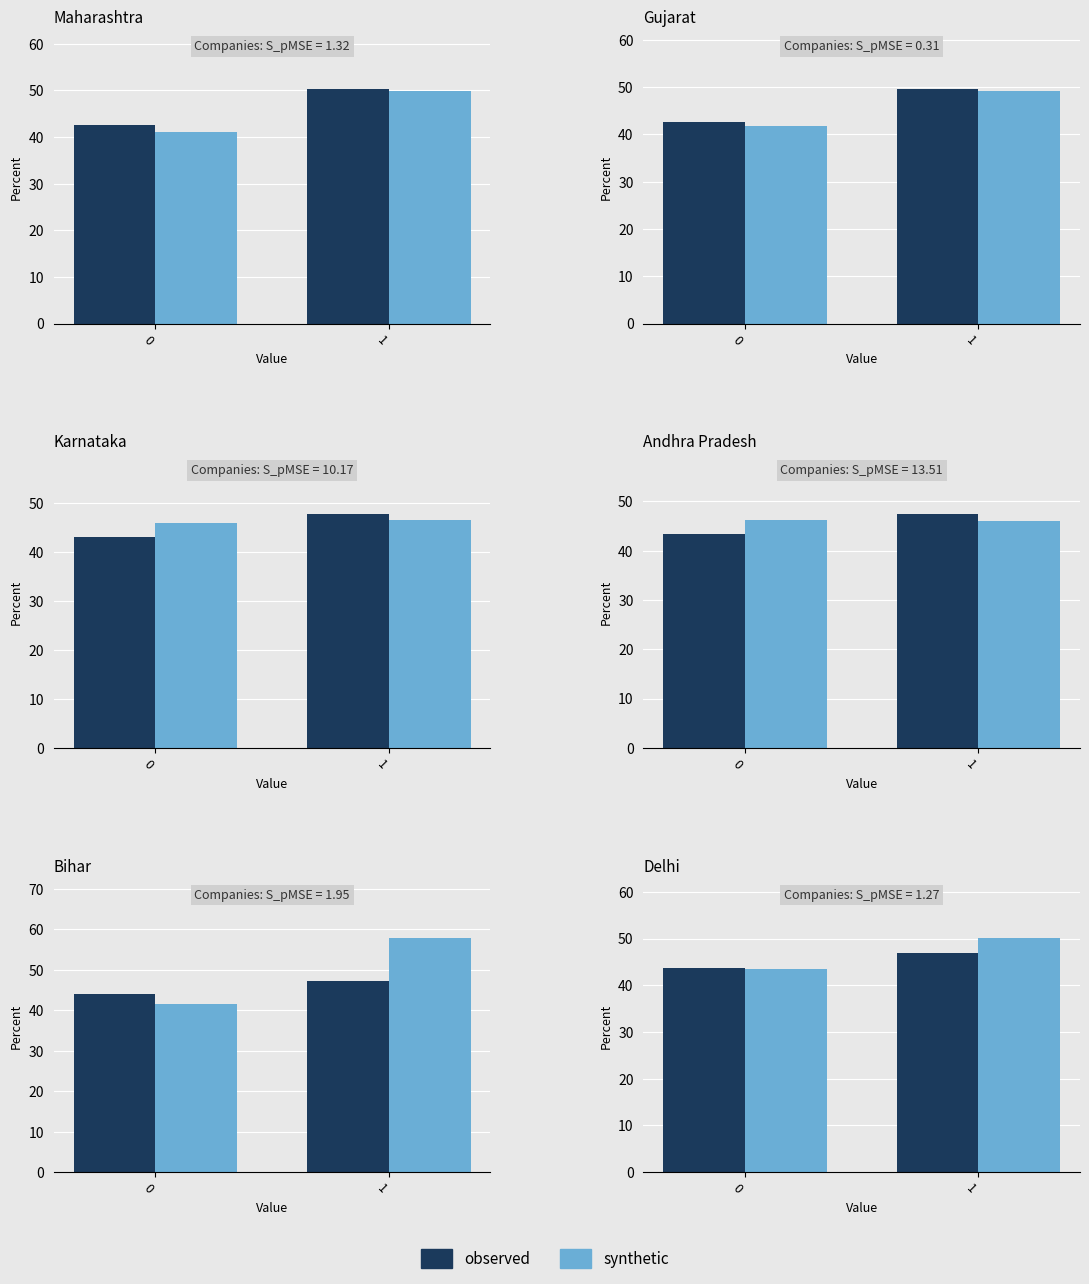

What is the spread (max minus min) of values at 1?

3.1